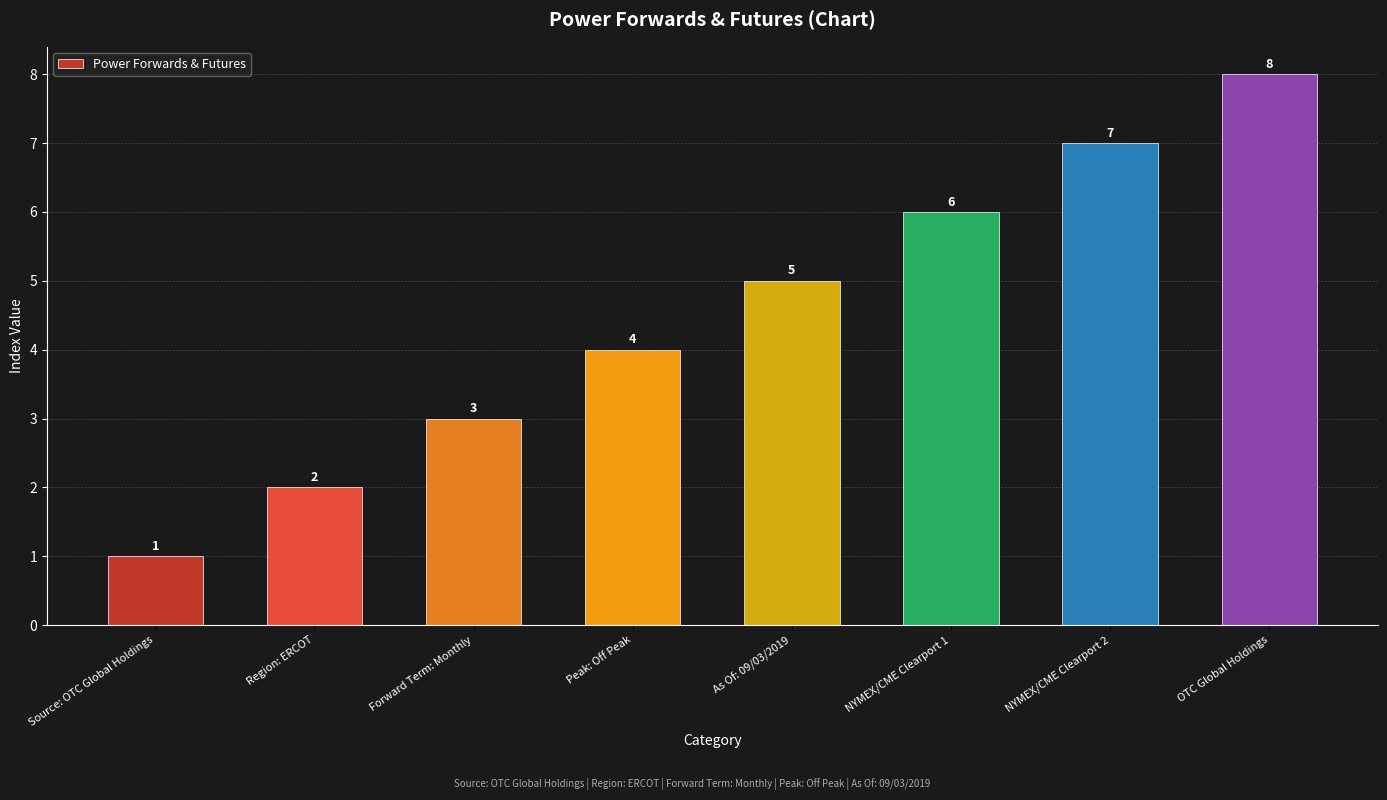

Reading left to right, extract all data points from this chart.

1	2	3	4	5	6	7	8